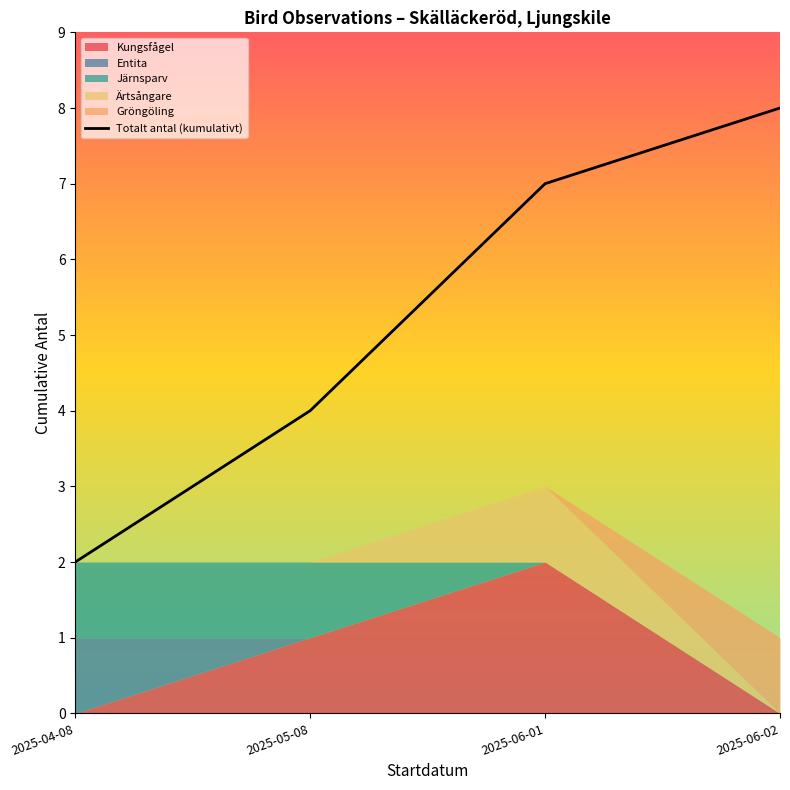

What is the approximate value at 2025-05-08?

4